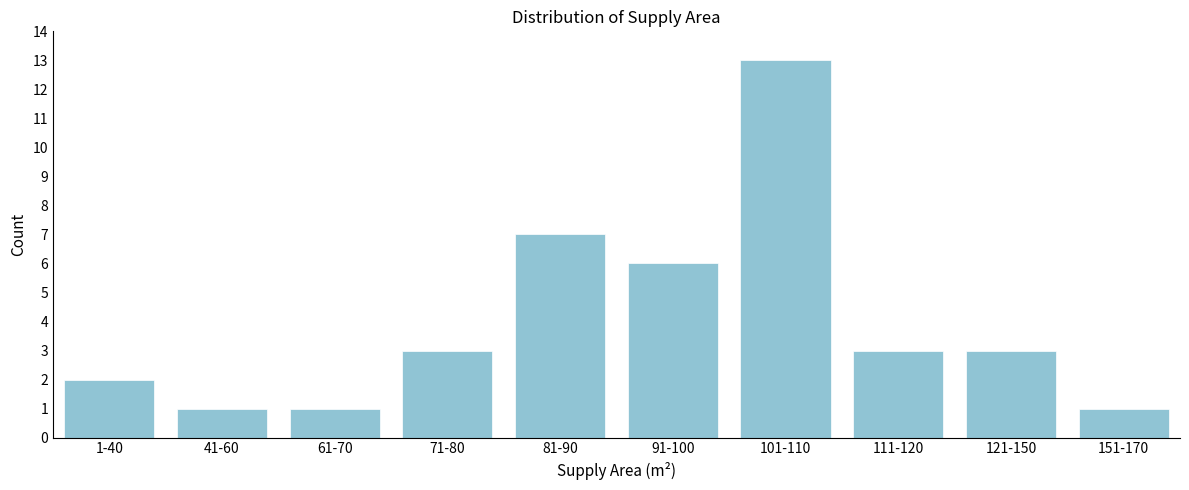

Reading left to right, transcribe all the data shown in this chart.

1-40=2	41-60=1	61-70=1	71-80=3	81-90=7	91-100=6	101-110=13	111-120=3	121-150=3	151-170=1